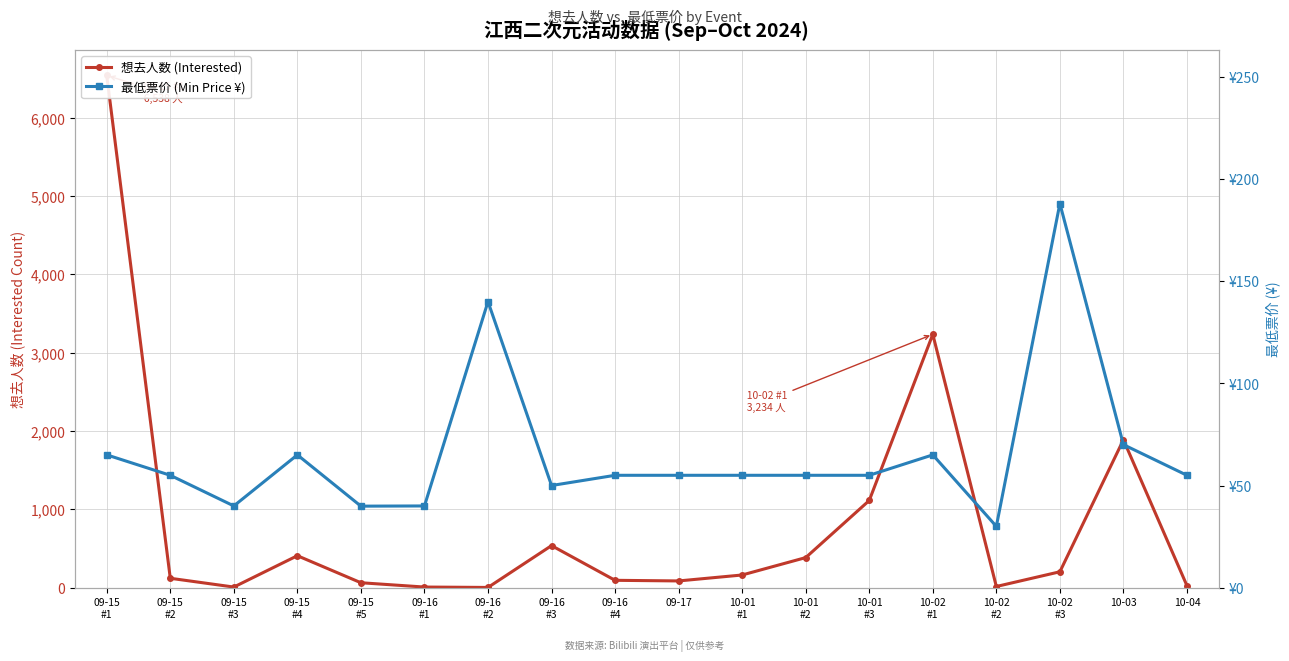

Where do 最低票价 (Min Price ¥) and 想去人数 (Interested) first cross each other?

09-15
#2 and 09-15
#3